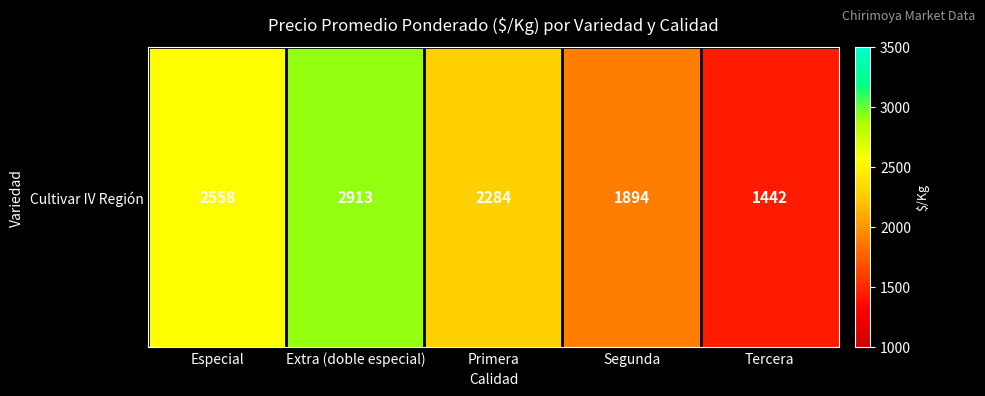

What is the minimum value shown in the chart?

1442